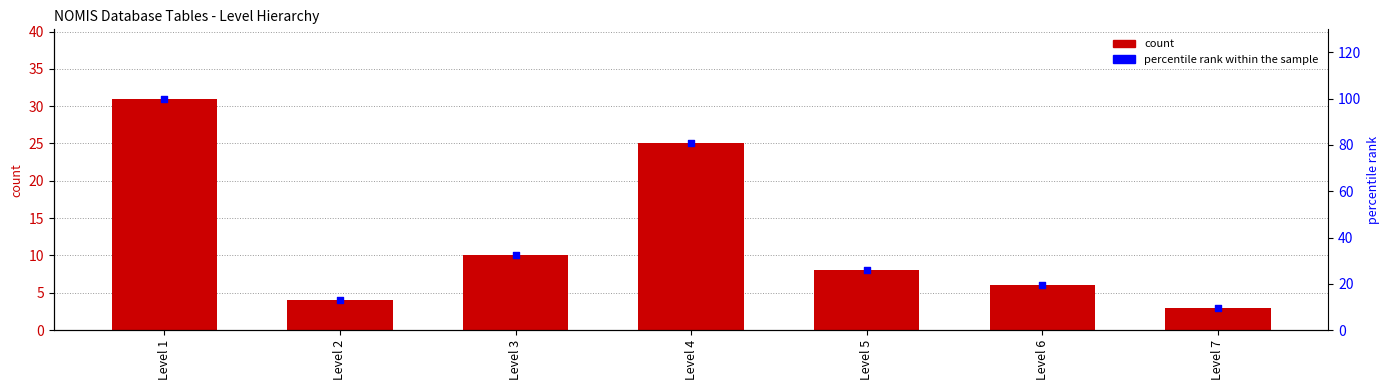

Which series contains the lowest Y value?

count